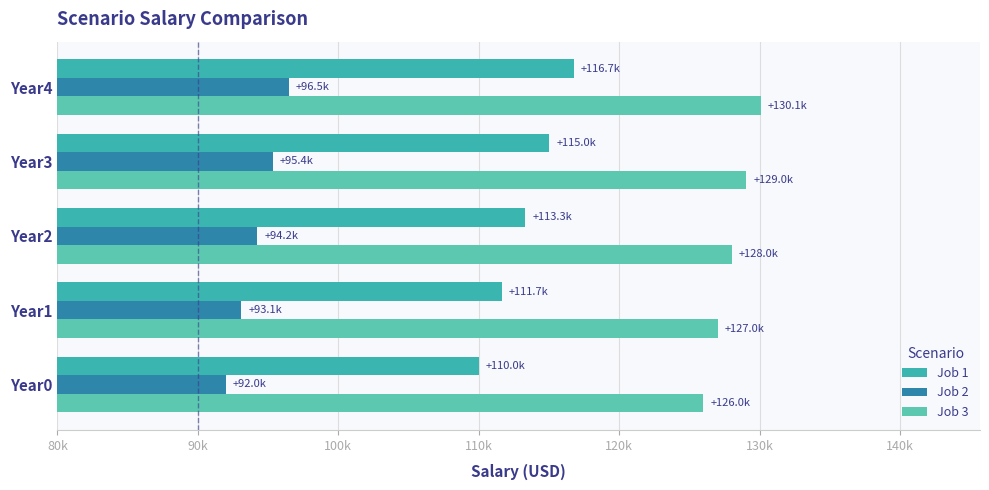

Rank the series by their average value, from highest to lowest.

Job 3, Job 1, Job 2